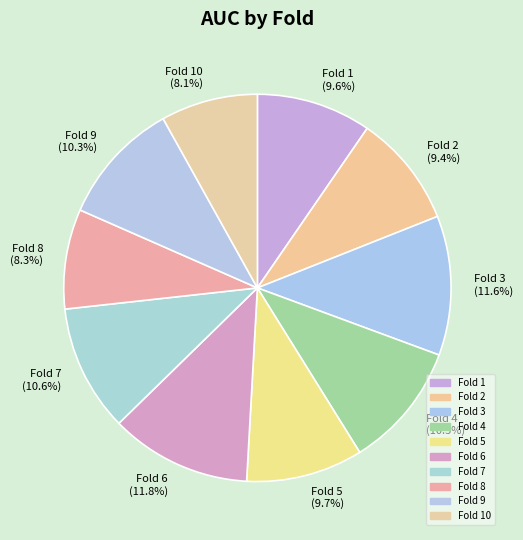

Is it true that Fold 2 is 9% of the pie?

True